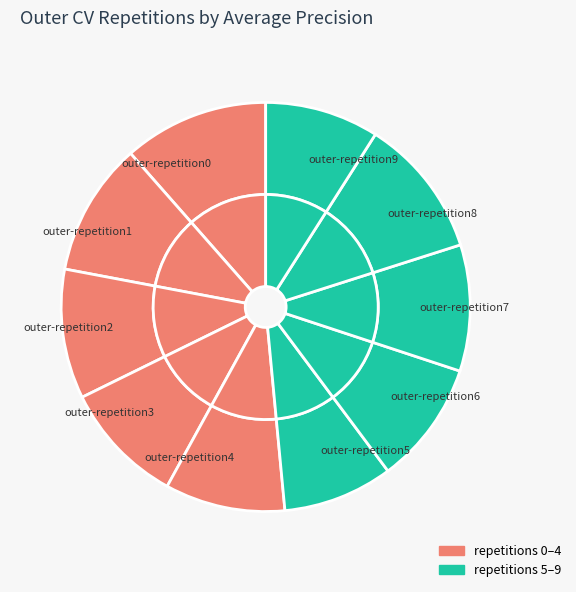

To the nearest percent, what is the average slice percentage?

10%